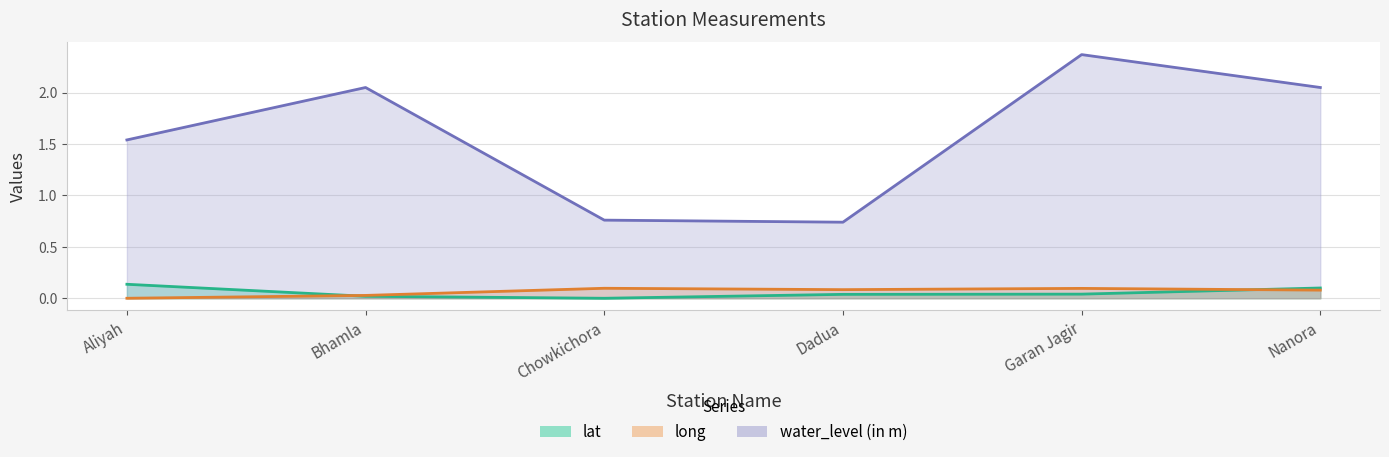

How many series are shown in this chart?

3